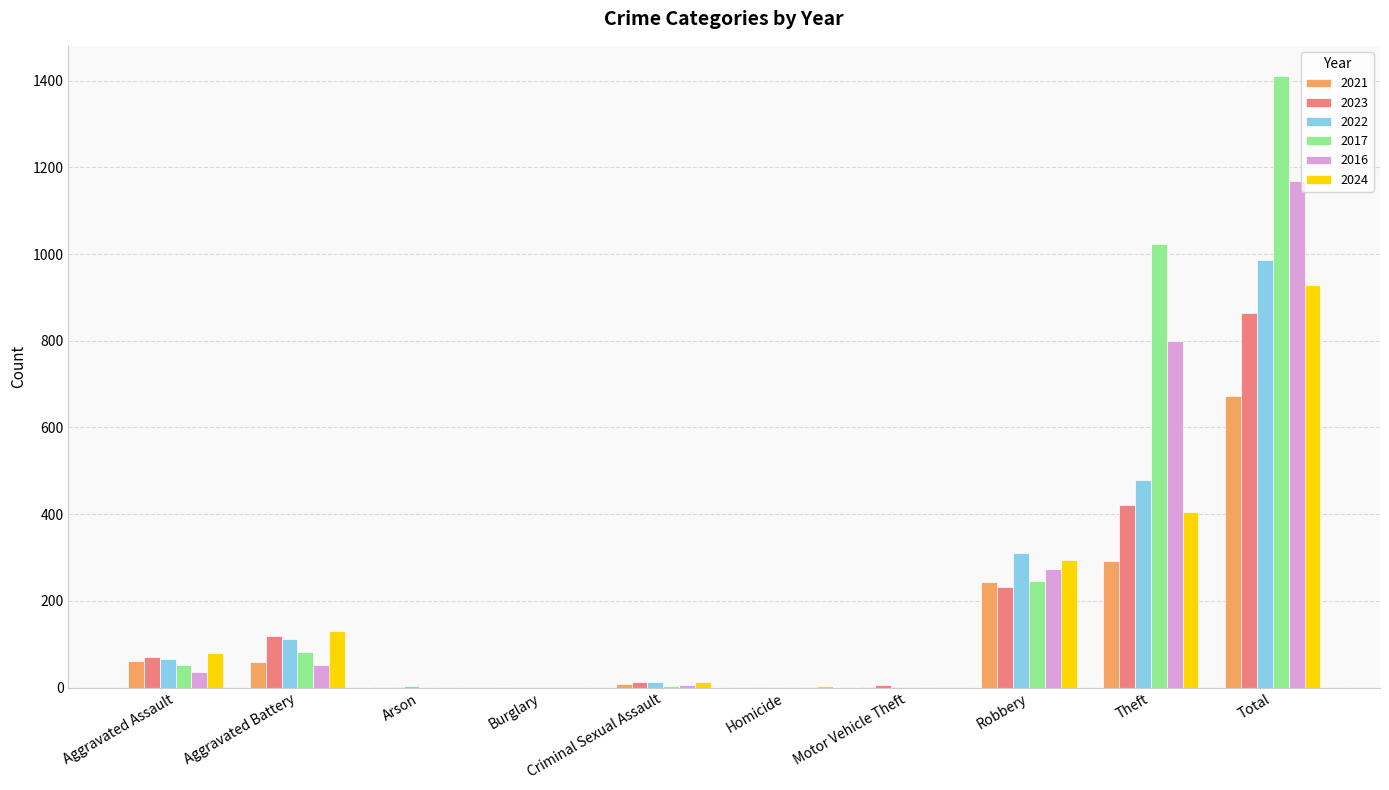

True or false: 2021 has a value of 9 at Criminal Sexual Assault.

True